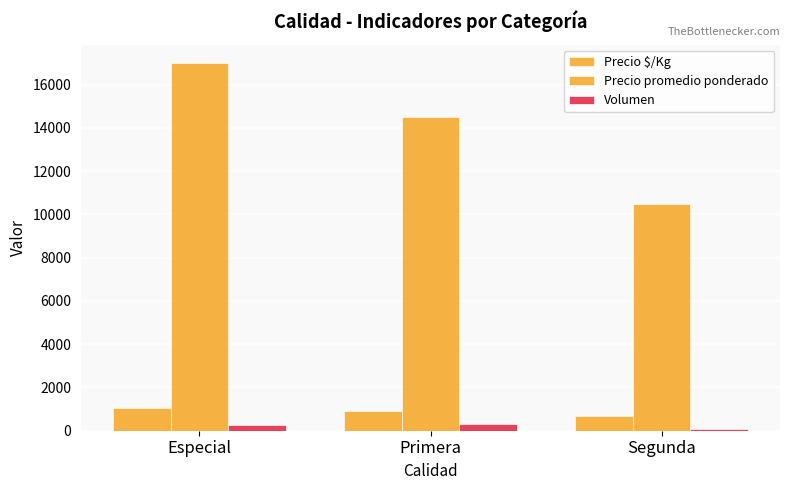

What value does the Precio promedio ponderado series have at Especial?

17000